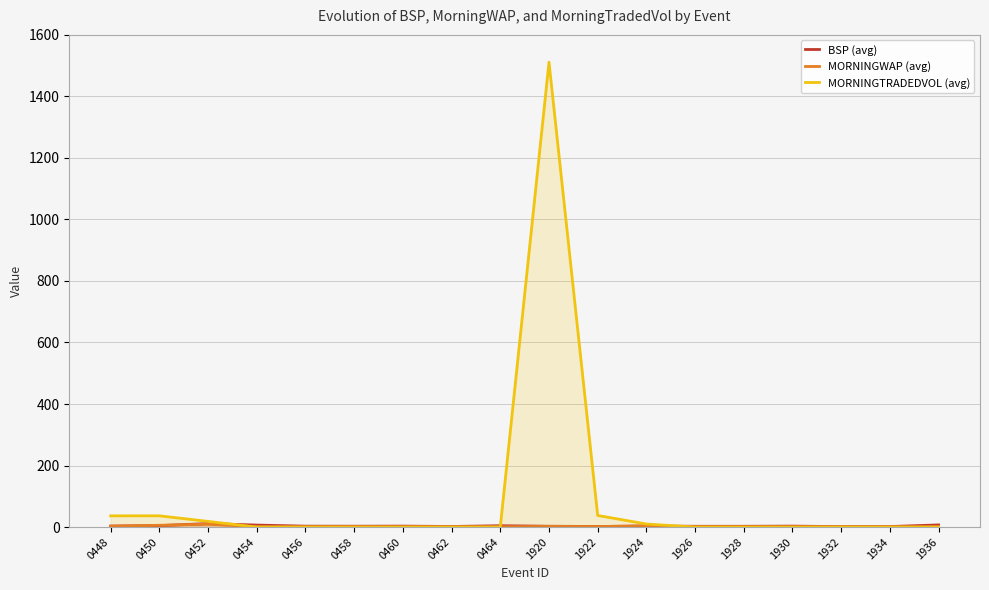

List the series in order of their peak value, lowest first.

MORNINGWAP (avg), BSP (avg), MORNINGTRADEDVOL (avg)